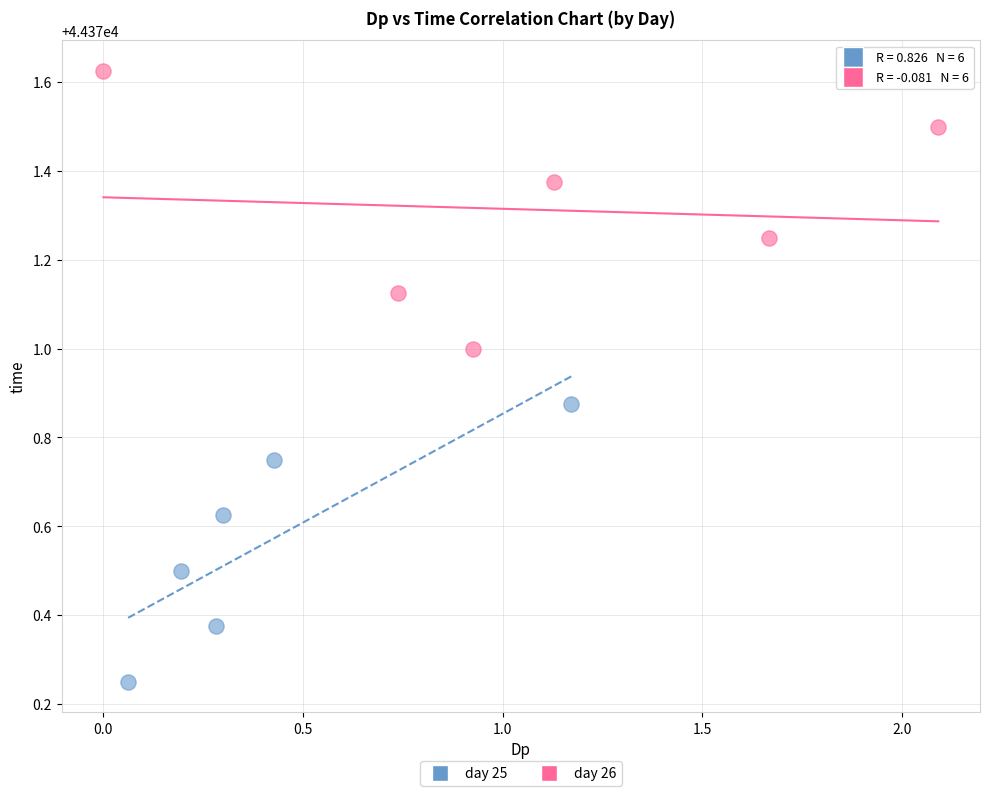

Which series contains the highest Y value?

day 26